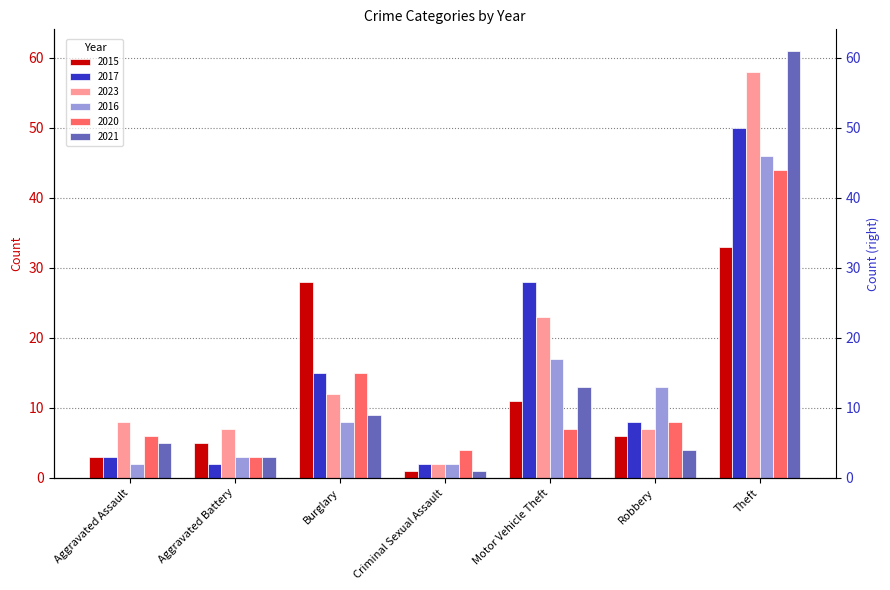

What is the spread (max minus min) of values at Robbery?

9